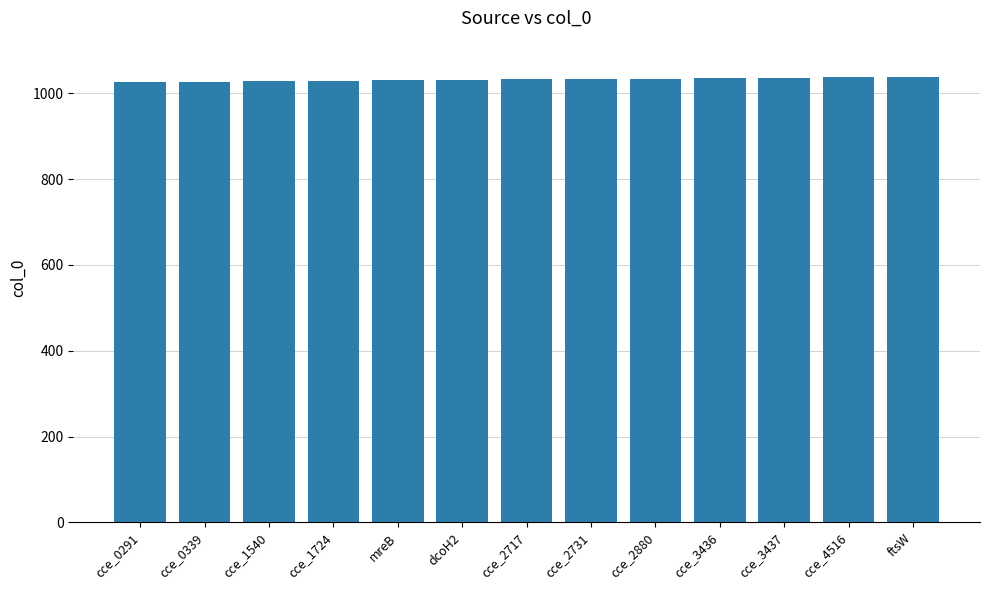

What is the smallest value displayed?

1026